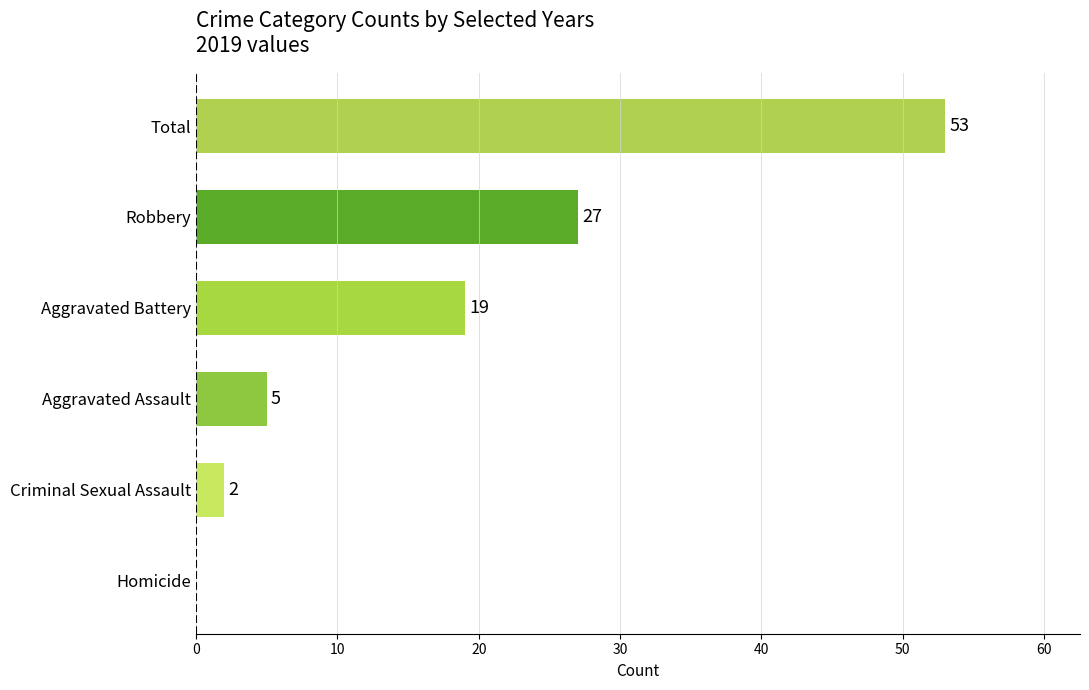

Reading top to bottom, list all the values displayed in this chart.

Total=53	Robbery=27	Aggravated Battery=19	Aggravated Assault=5	Criminal Sexual Assault=2	Homicide=0